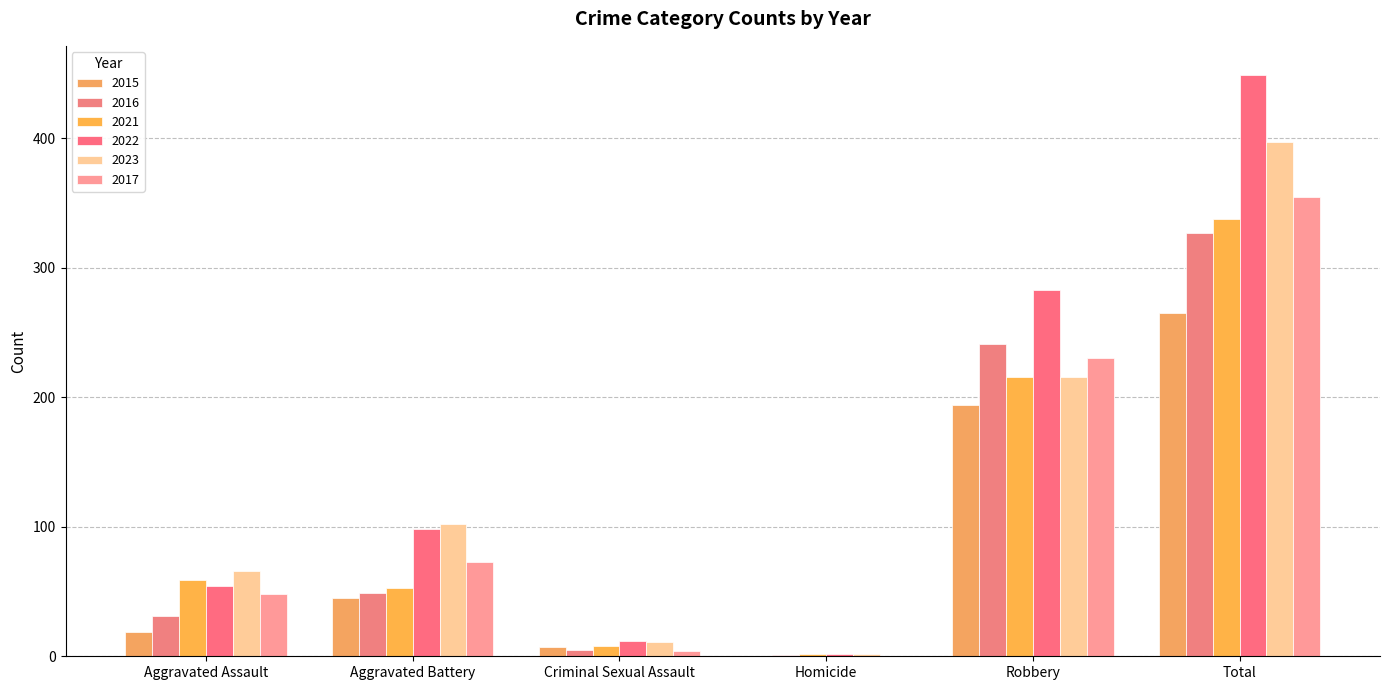

Reading left to right, list all the values displayed in this chart.

2015: 19	45	7	0	194	265
2016: 31	49	5	1	241	327
2021: 59	53	8	2	216	338
2022: 54	98	12	2	283	449
2023: 66	102	11	2	216	397
2017: 48	73	4	0	230	355